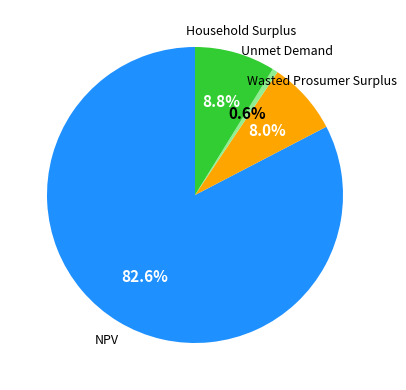

Is there any slice that represents more than half of the pie?

Yes